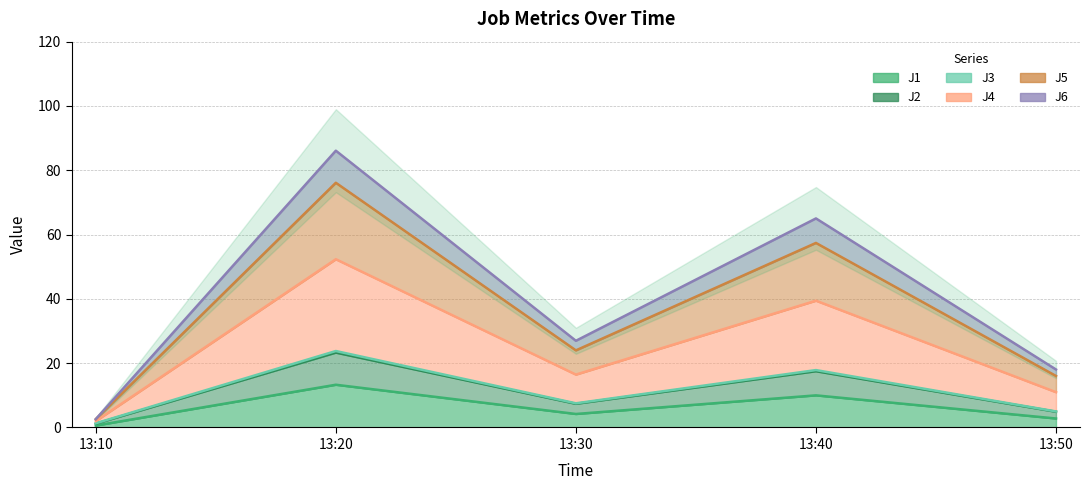

What is the value of the J5 point at the 4th from the left?

57.4